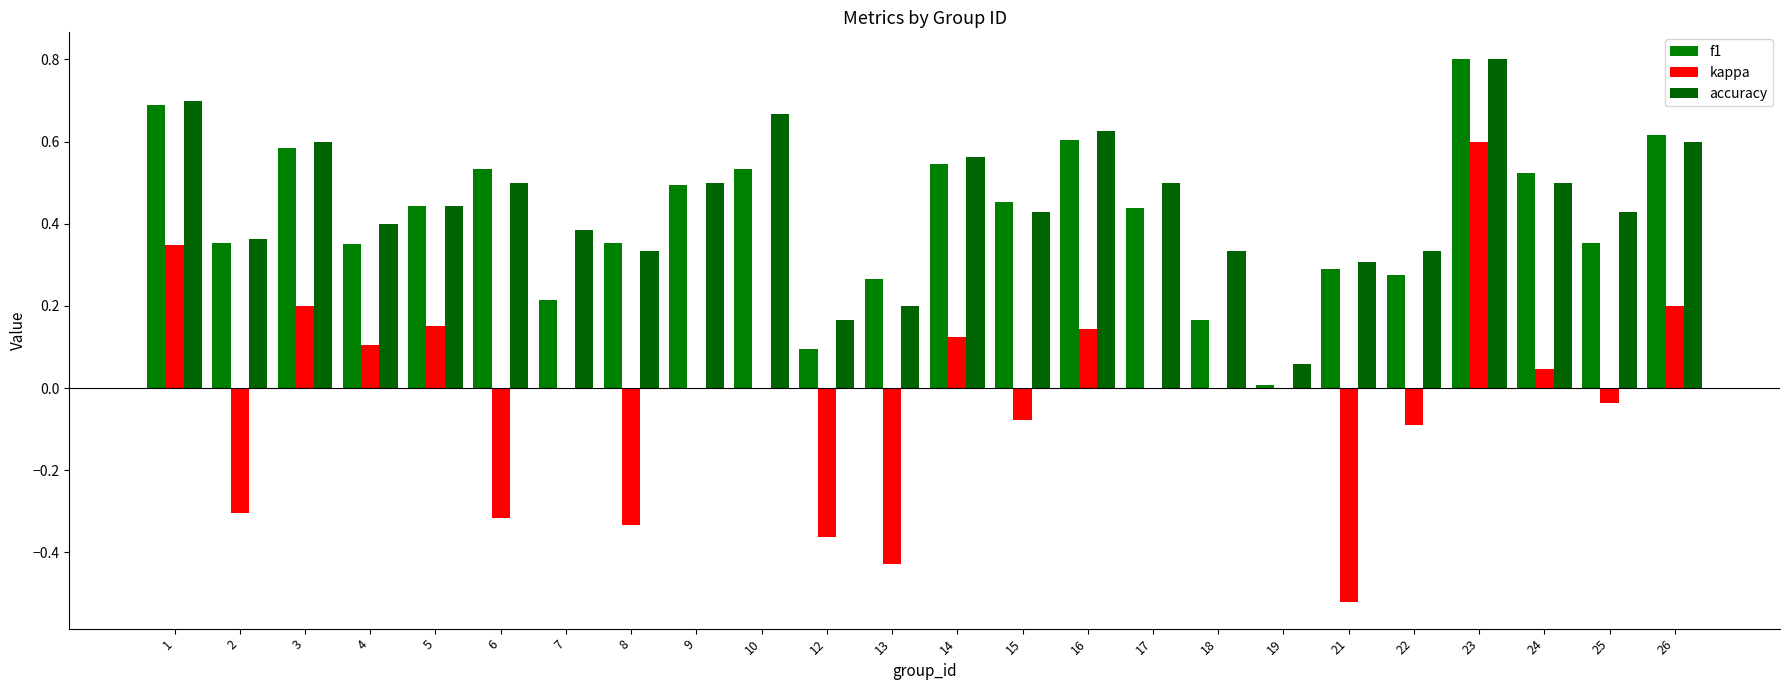

Count the number of categories in the chart.

24